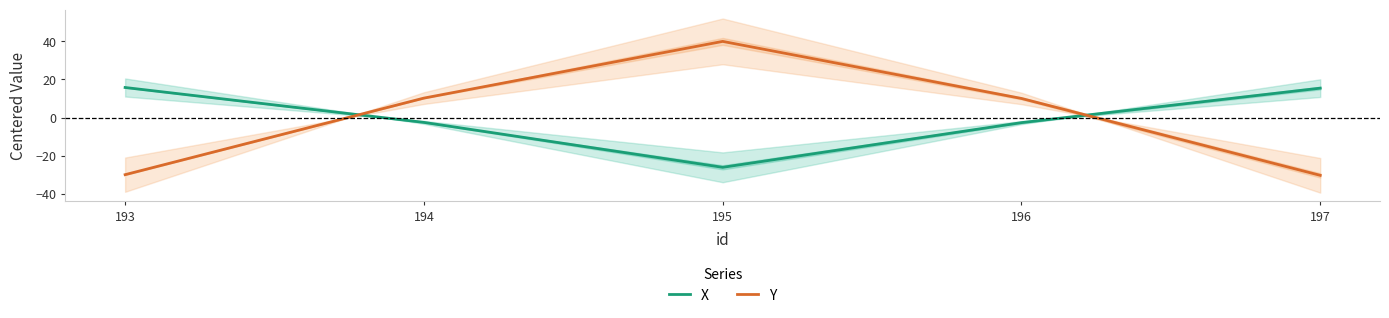

How many values in the Y series exceed 10?

3